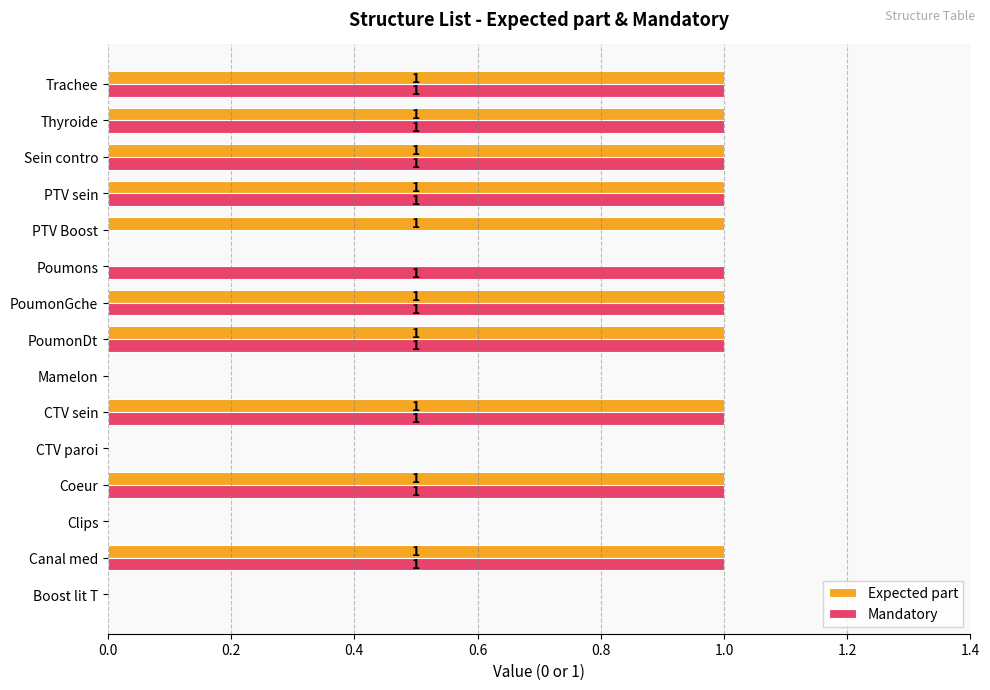

What is the sum of all Expected part values?

10